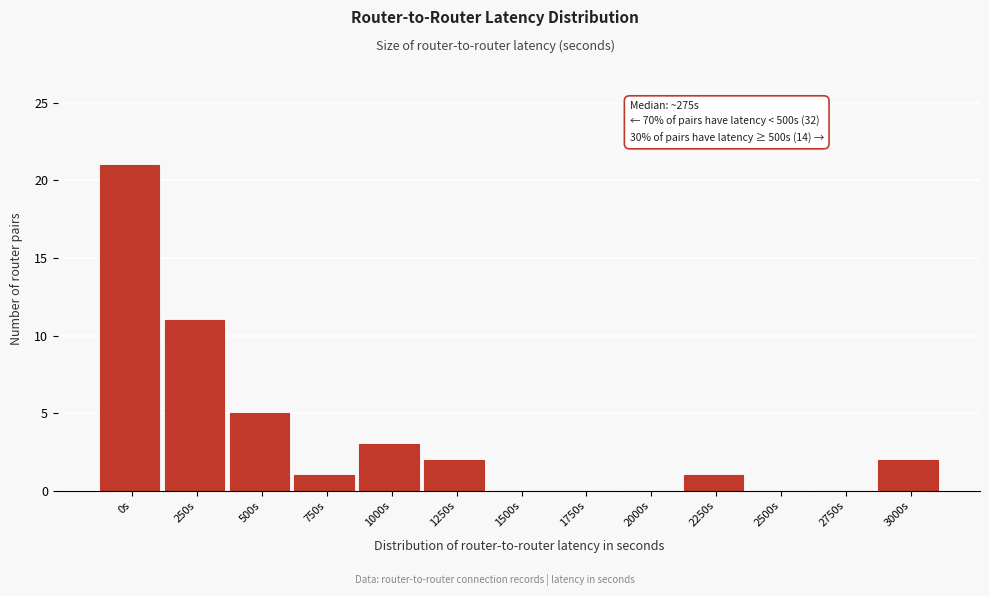

Reading right to left, transcribe all the data shown in this chart.

3000s=2	2750s=0	2500s=0	2250s=1	2000s=0	1750s=0	1500s=0	1250s=2	1000s=3	750s=1	500s=5	250s=11	0s=21